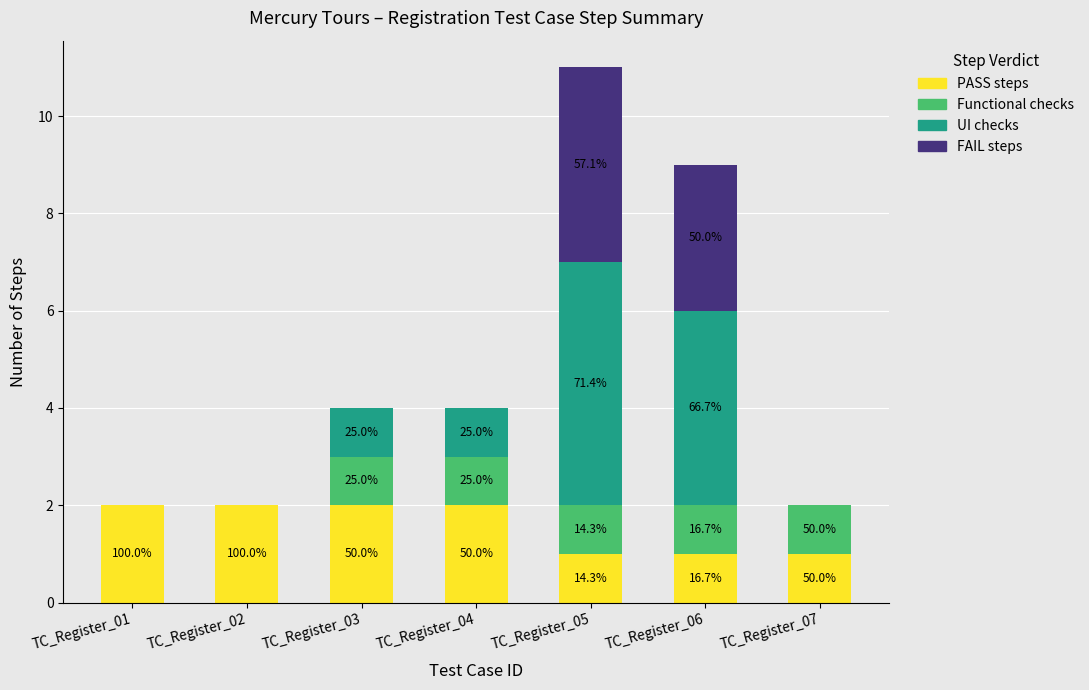

Which series has the largest total across all categories?

PASS steps